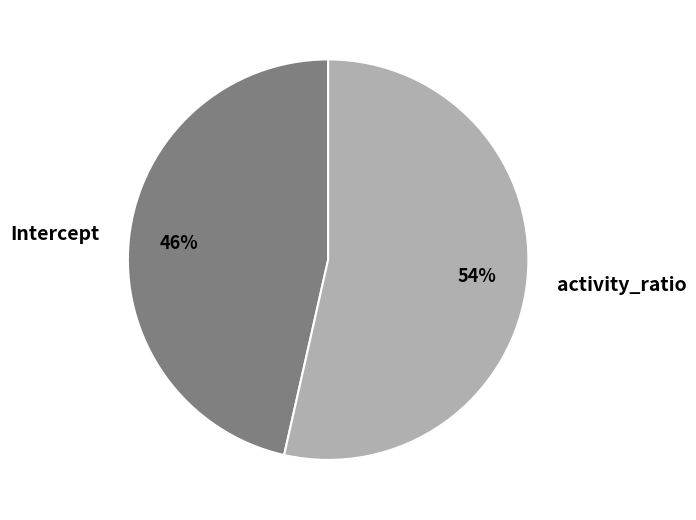

How many slices are in this pie chart?

2